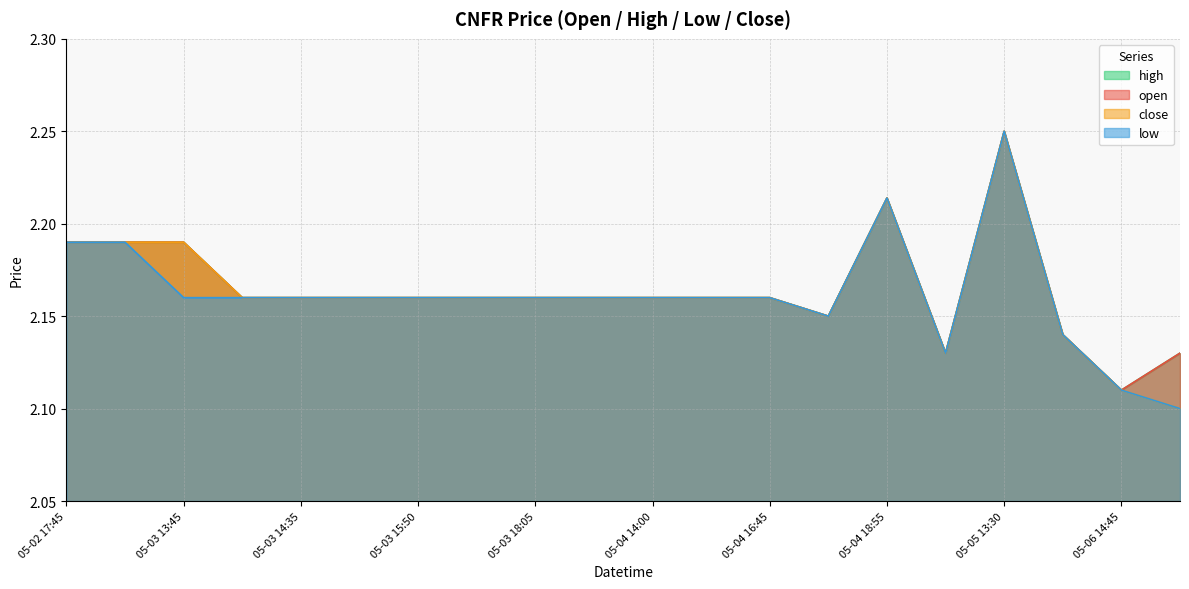

True or false: low and high intersect in this chart.

False